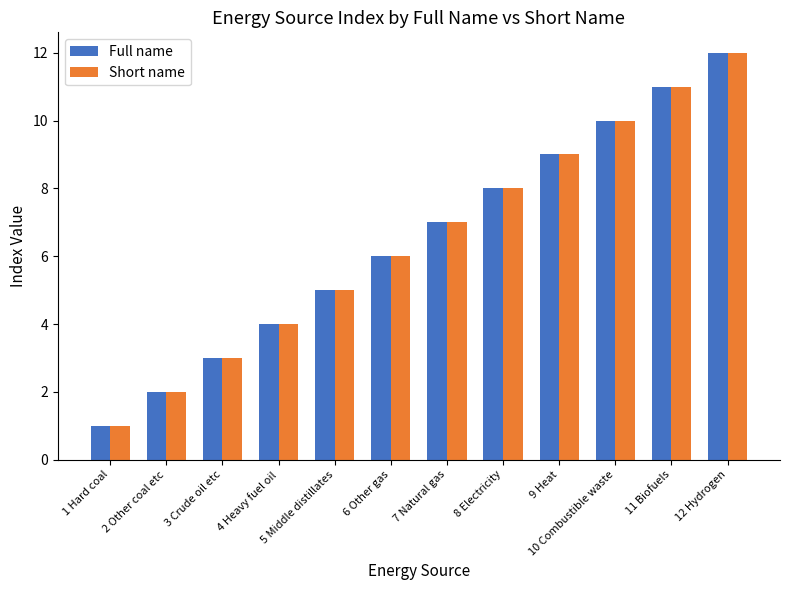

How many data points in Full name are less than 7?

6